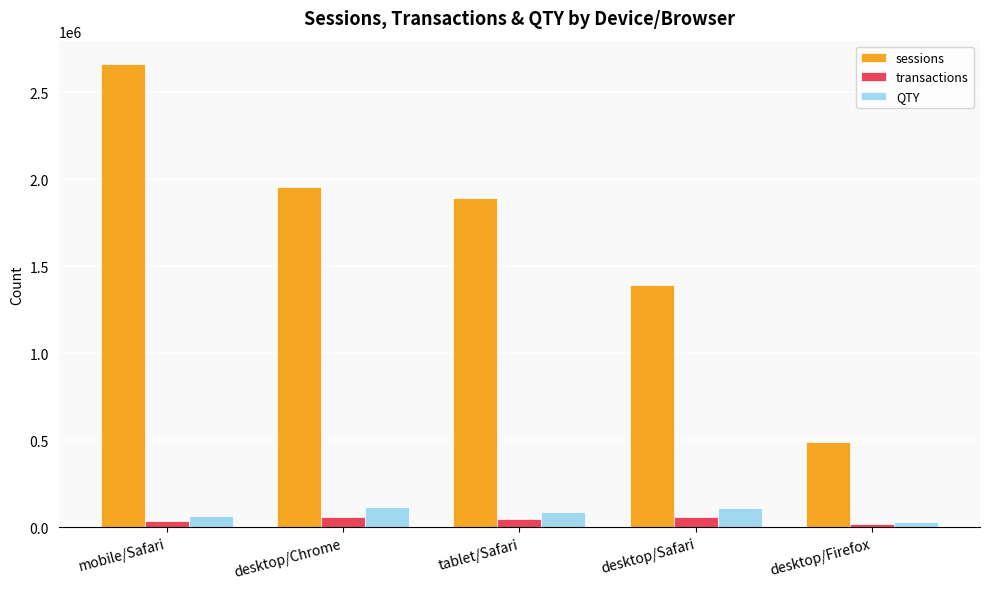

Which series has the largest range (max minus min)?

sessions